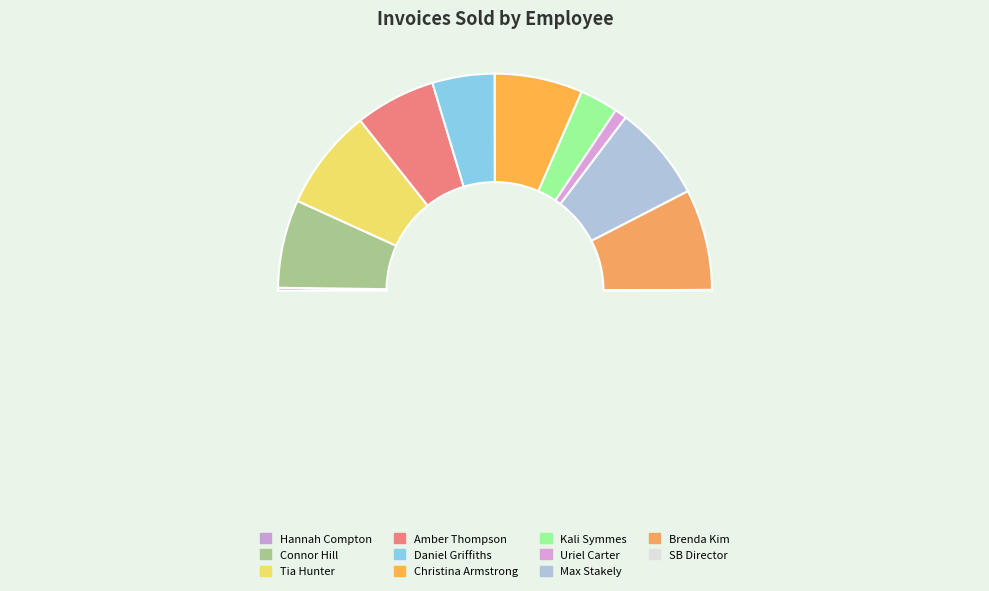

Rank the categories by value from highest to lowest.

Tia Hunter, Brenda Kim, Max Stakely, Connor Hill, Christina Armstrong, Amber Thompson, Daniel Griffiths, Kali Symmes, Uriel Carter, Hannah Compton, SB Director